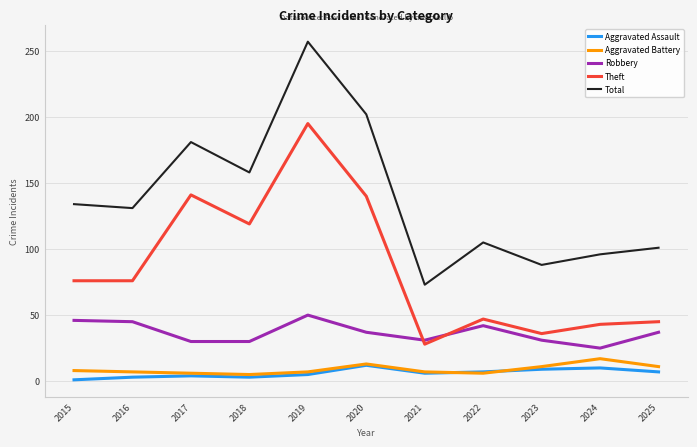

Rank the series at 2025 from lowest to highest value.

Aggravated Assault, Aggravated Battery, Robbery, Theft, Total